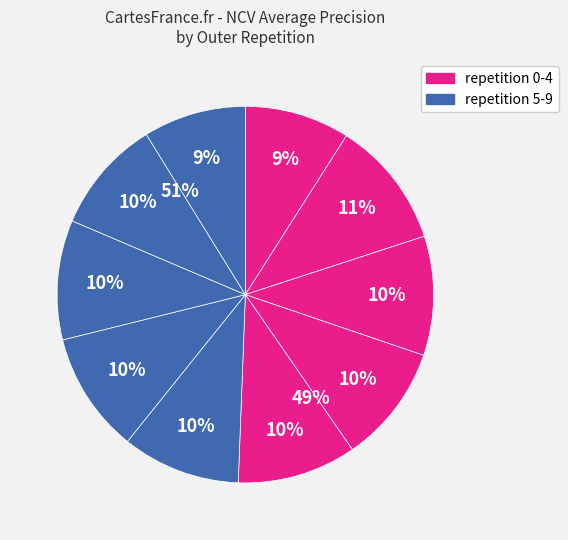

Do outer-repetition2 and outer-repetition0 together represent more than half of the pie?

No